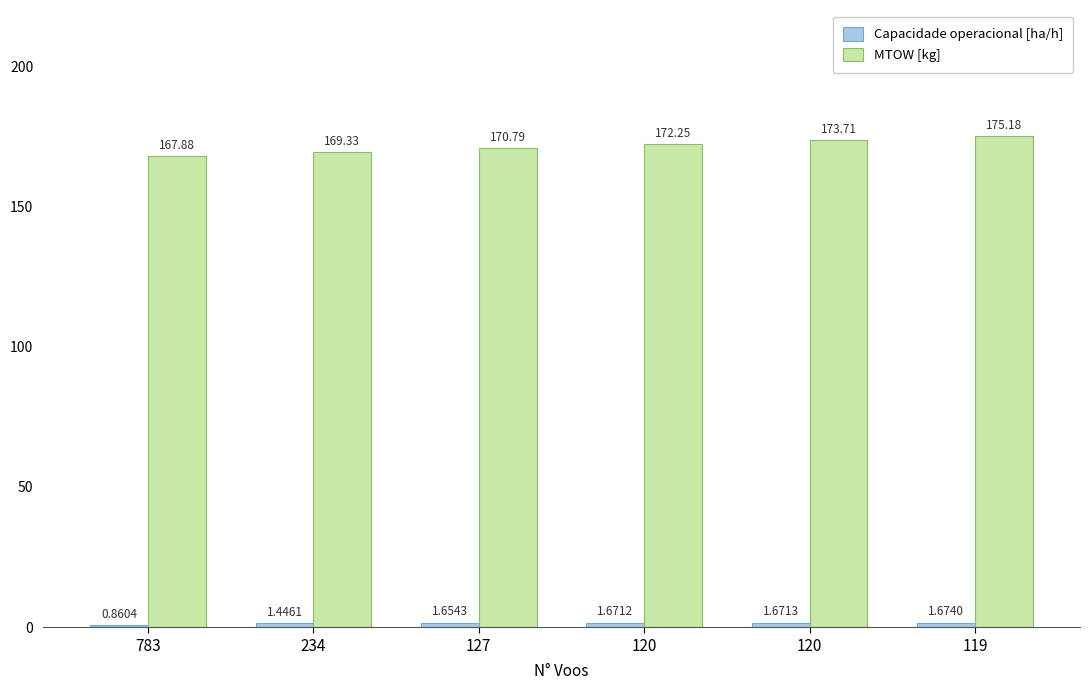

How many bars are there in total?

12